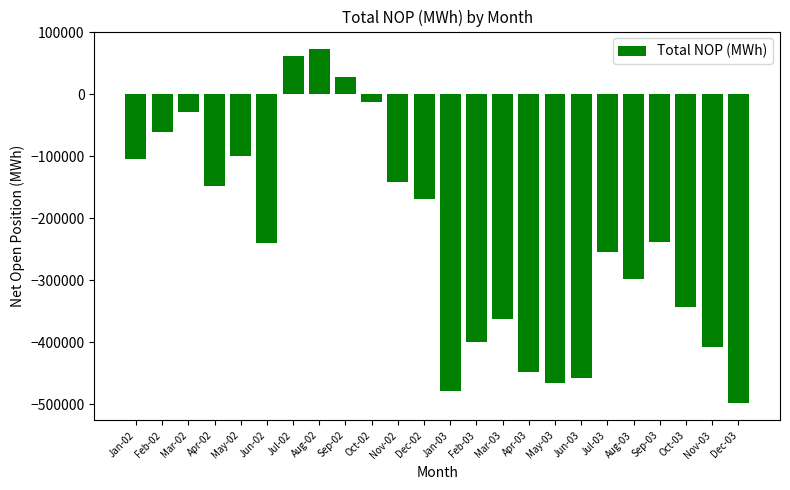

The value at May-02 is -98777.5. True or false?

True